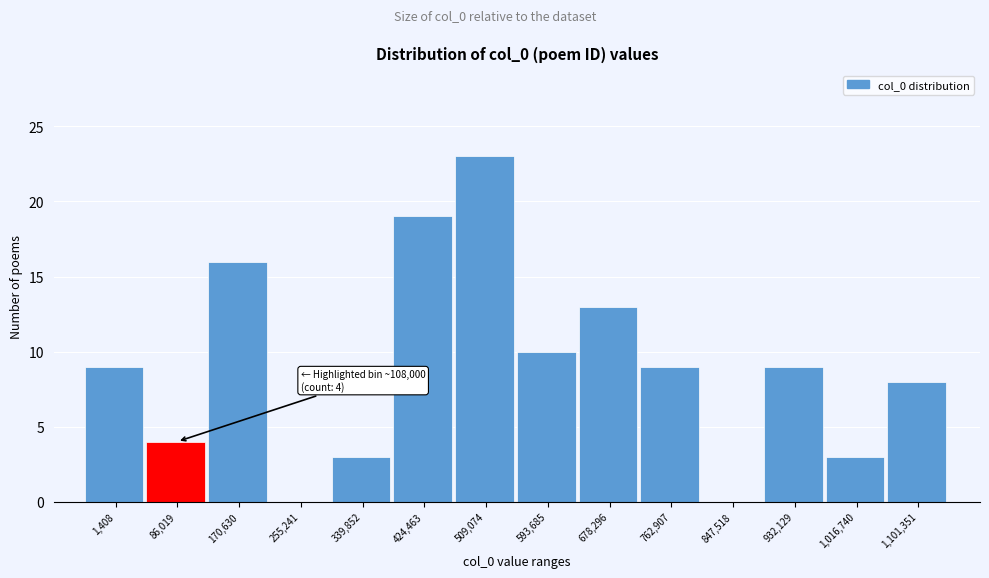

Reading left to right, transcribe all the data shown in this chart.

1,408=9	86,019=4	170,630=16	255,241=0	339,852=3	424,463=19	509,074=23	593,685=10	678,296=13	762,907=9	847,518=0	932,129=9	1,016,740=3	1,101,351=8